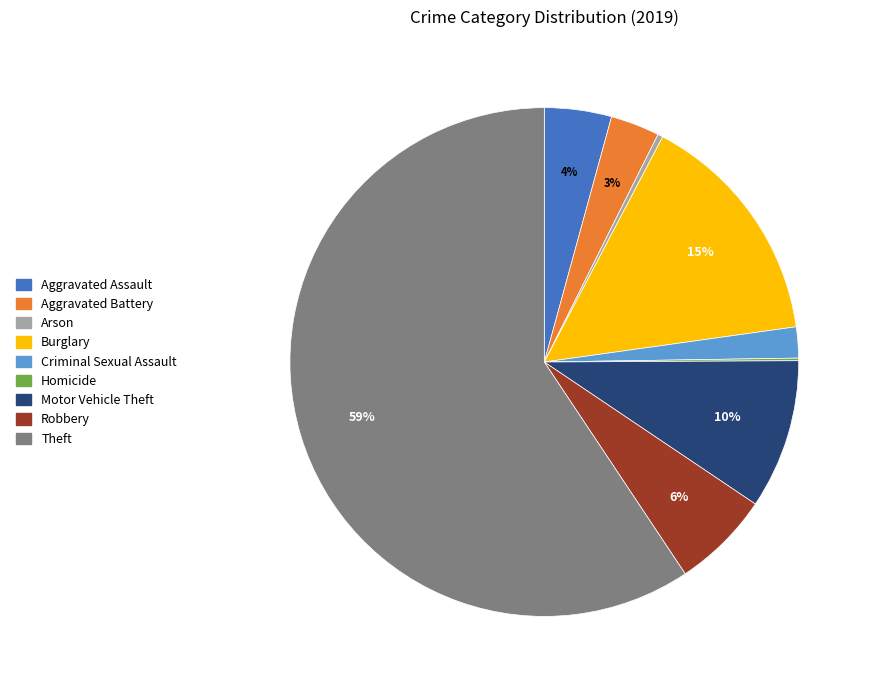

To the nearest percent, what is the average slice percentage?

11%